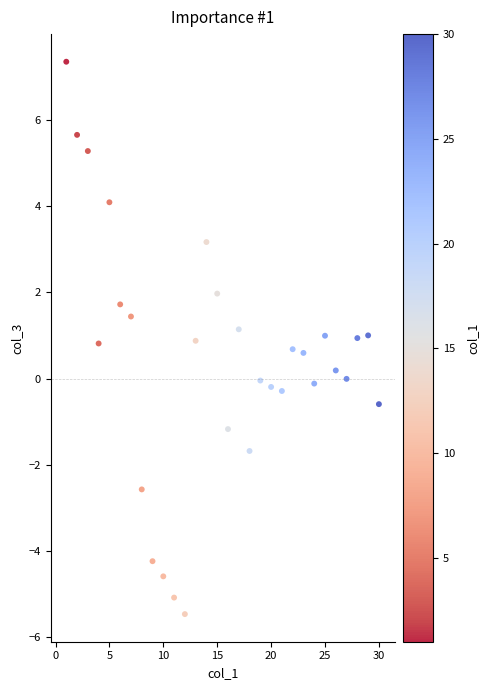

What is the range of X values (max minus min)?

29.0